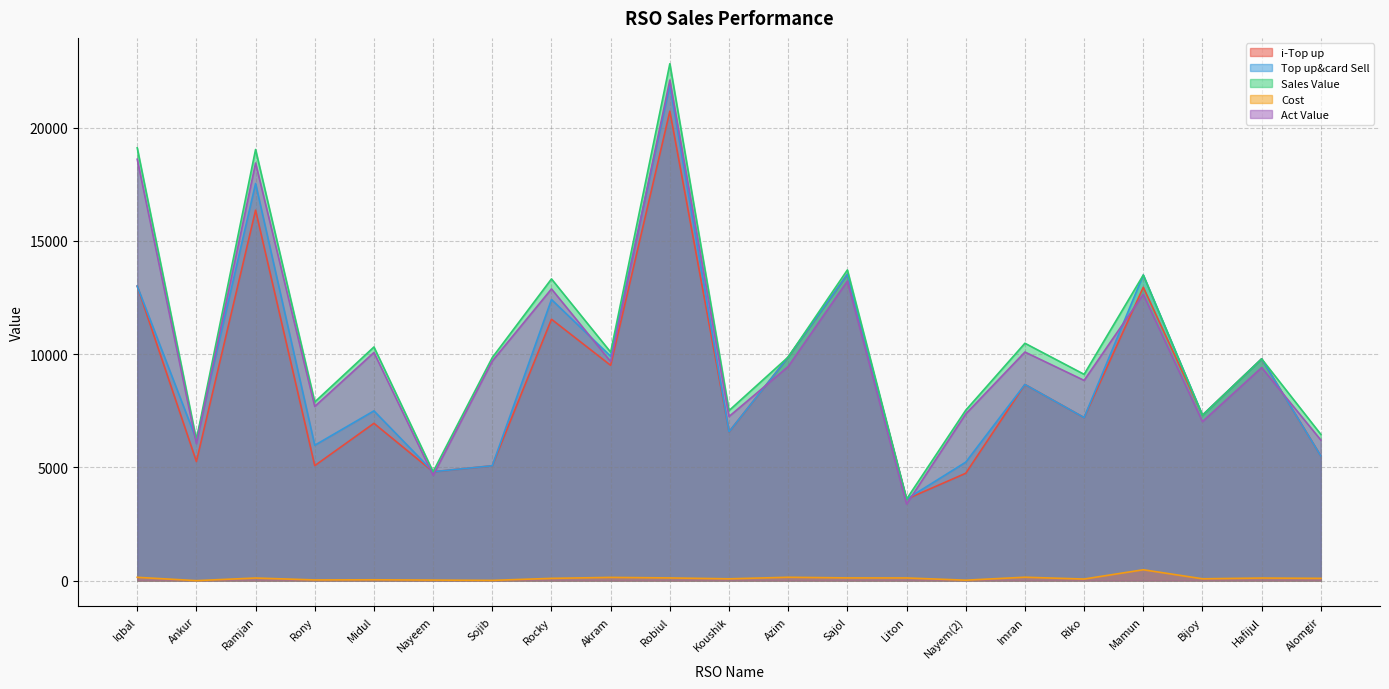

Reading left to right, transcribe all the data shown in this chart.

i-Top up: Iqbal=13000.0	Ankur=5258.0	Ramjan=16349.0	Rony=5075.0	Midul=6943.0	Nayeem=4806.0	Sojib=5070.0	Rocky=11537.0	Akram=9502.0	Robiul=20720.0	Koushik=6569.0	Azim=9869.0	Sajol=13522.0	Liton=3597.0	Nayem(2)=4739.0	Imran=8658.0	Riko=7196.0	Mamun=12948.0	Bijoy=7301.0	Hafijul=9788.0	Alomgir=5501.0
Top up&card Sell: Iqbal=13000.0	Ankur=6218.0	Ramjan=17529.0	Rony=5975.0	Midul=7493.0	Nayeem=4806.0	Sojib=5070.0	Rocky=12407.0	Akram=9902.0	Robiul=21860.0	Koushik=6569.0	Azim=9869.0	Sajol=13522.0	Liton=3597.0	Nayem(2)=5229.0	Imran=8658.0	Riko=7196.0	Mamun=13488.0	Bijoy=7301.0	Hafijul=9788.0	Alomgir=5501.0
Sales Value: Iqbal=19103.0	Ankur=6218.0	Ramjan=19030.0	Rony=7885.0	Midul=10313.0	Nayeem=4806.0	Sojib=9845.0	Rocky=13317.0	Akram=10084.0	Robiul=22815.0	Koushik=7506.0	Azim=9869.0	Sajol=13713.0	Liton=3597.0	Nayem(2)=7521.0	Imran=10478.0	Riko=9106.0	Mamun=13488.0	Bijoy=7301.0	Hafijul=9788.0	Alomgir=6456.0
Cost: Iqbal=146.0	Ankur=0.0	Ramjan=115.0	Rony=31.0	Midul=37.0	Nayeem=24.0	Sojib=11.0	Rocky=100.0	Akram=142.0	Robiul=119.0	Koushik=80.0	Azim=148.0	Sajol=120.0	Liton=118.0	Nayem(2)=20.0	Imran=150.0	Riko=70.0	Mamun=480.0	Bijoy=81.0	Hafijul=114.0	Alomgir=100.0
Act Value: Iqbal=18599.5	Ankur=6047.0	Ramjan=18433.0	Rony=7689.7	Midul=10069.9	Nayeem=4649.8	Sojib=9694.6	Rocky=12875.8	Akram=9669.7	Robiul=22094.8	Koushik=7245.4	Azim=9449.6	Sajol=13221.1	Liton=3380.1	Nayem(2)=7357.2	Imran=10089.9	Riko=8838.1	Mamun=12637.1	Bijoy=7019.2	Hafijul=9404.8	Alomgir=6204.7